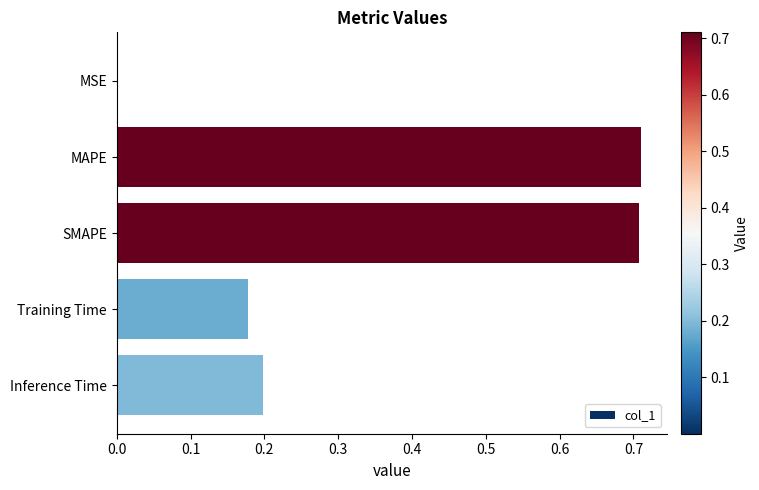

Which has a higher value, Inference Time or SMAPE?

SMAPE